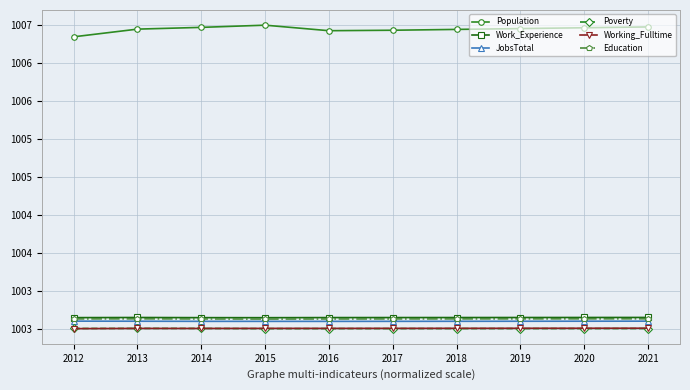

At which label does Population reach its minimum?

2012